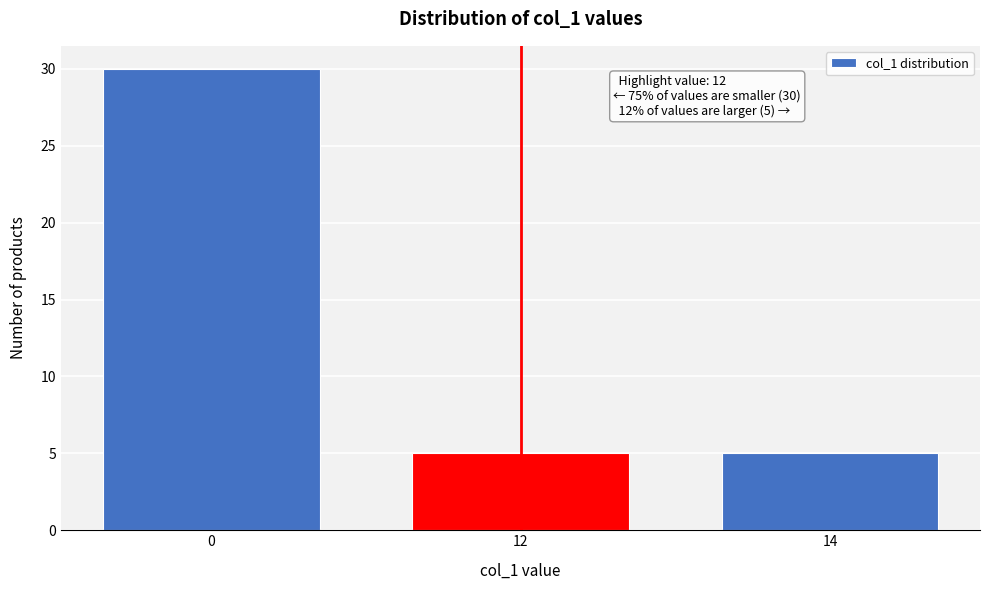

Reading left to right, list all the values displayed in this chart.

30	5	5